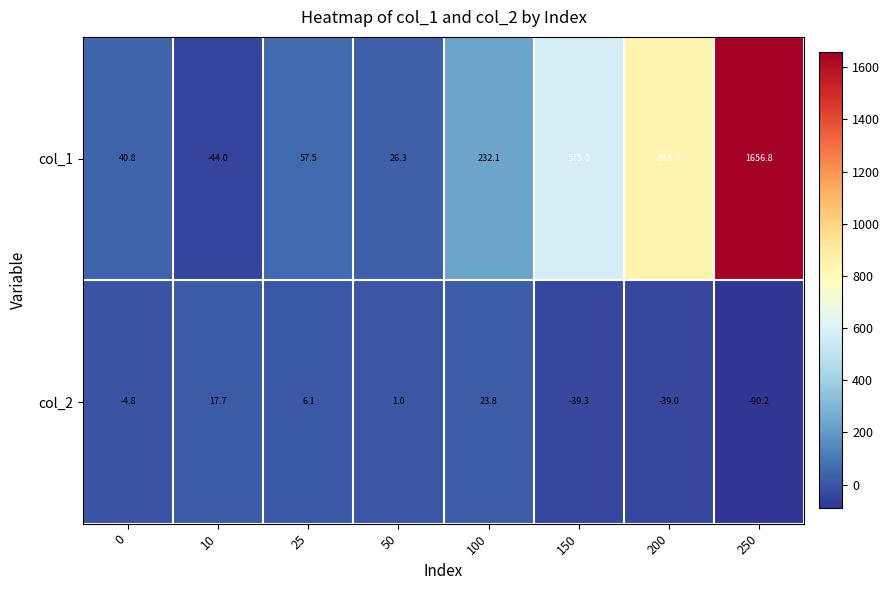

What is the greatest value displayed?

1656.8